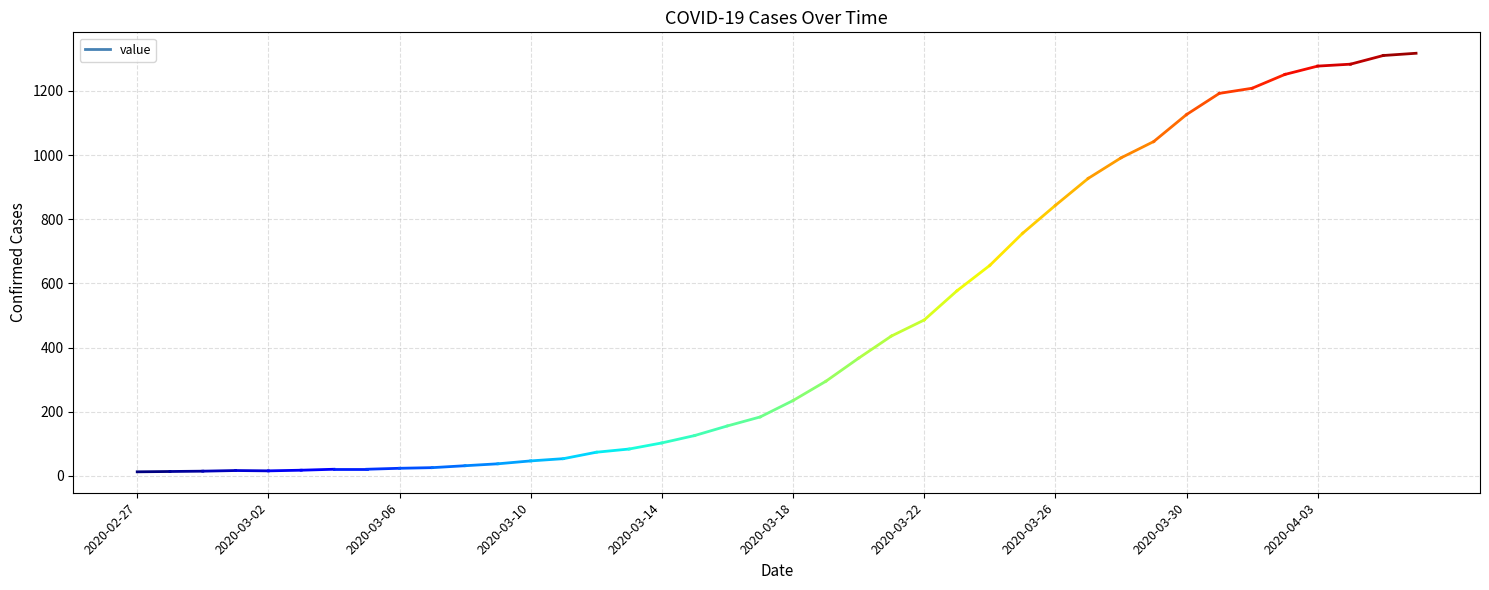

What is the change in value from 2020-02-27 to 13?

+41